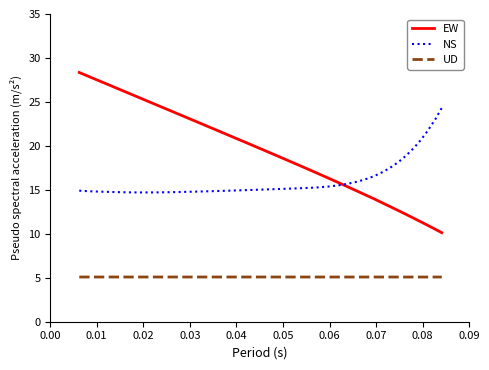

What is the minimum value shown in the chart?

5.1